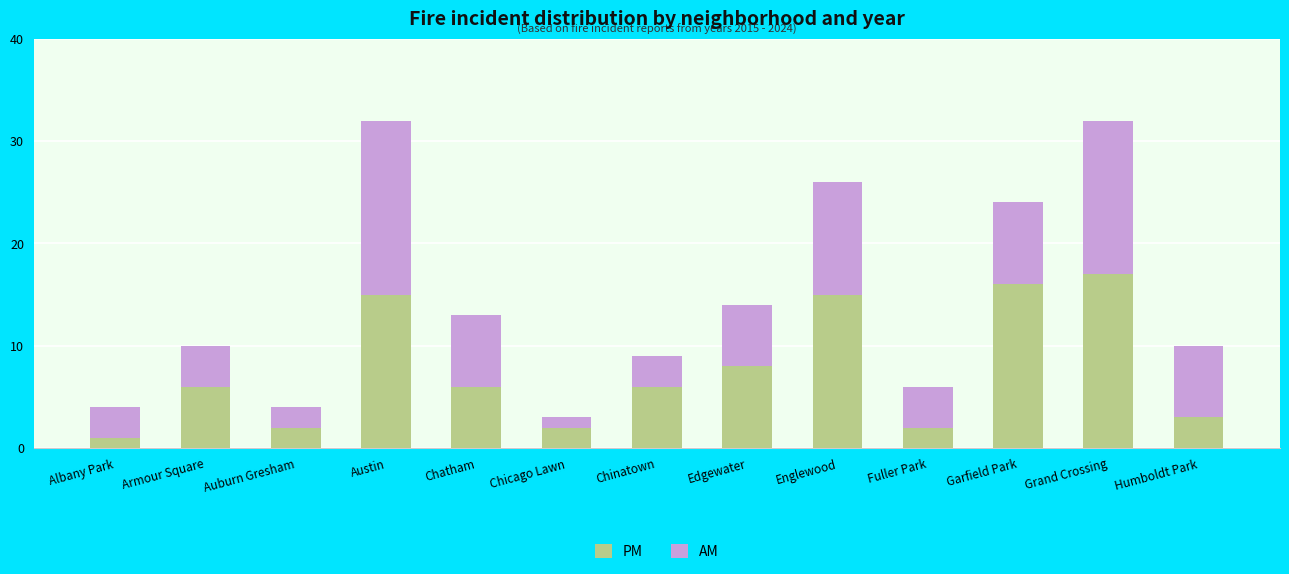

Reading left to right, transcribe the values for PM.

1	6	2	15	6	2	6	8	15	2	16	17	3